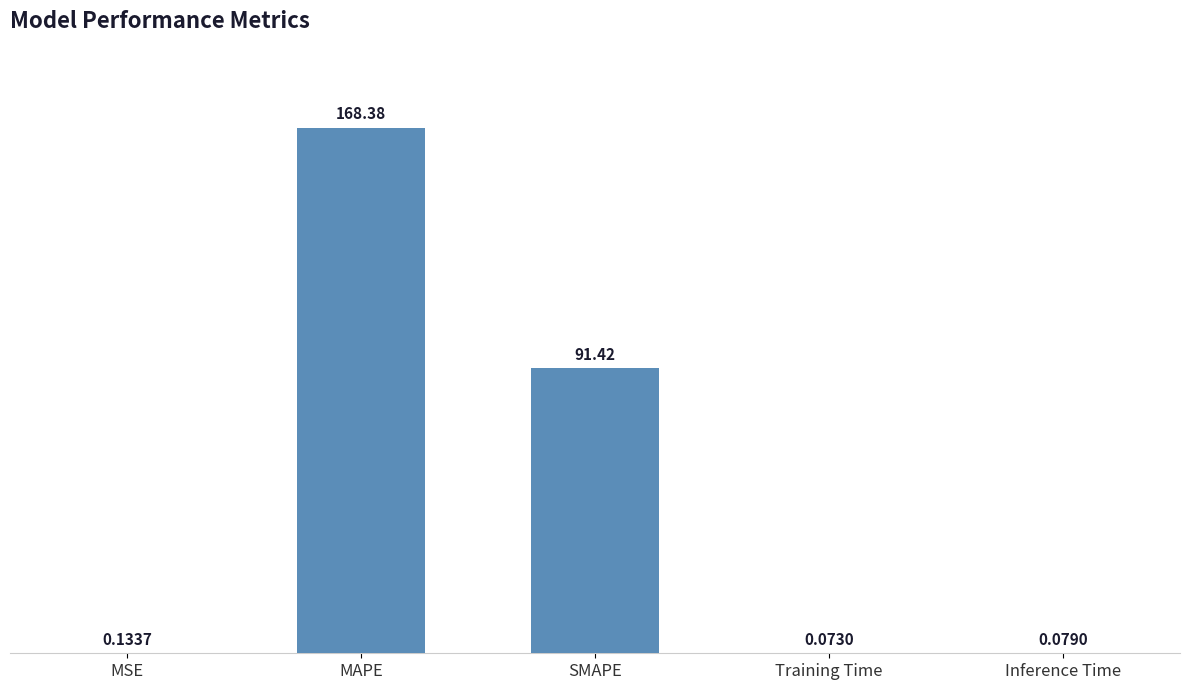

Between SMAPE and Inference Time, which is larger?

SMAPE